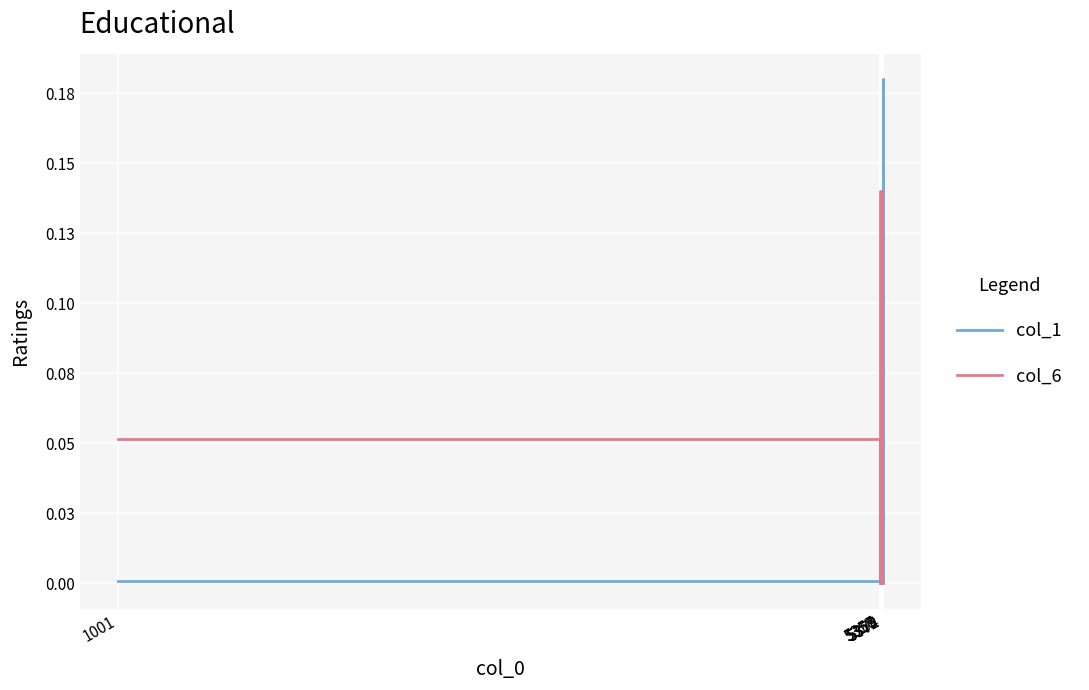

Where do col_1 and col_6 first cross each other?

5357 and 5369